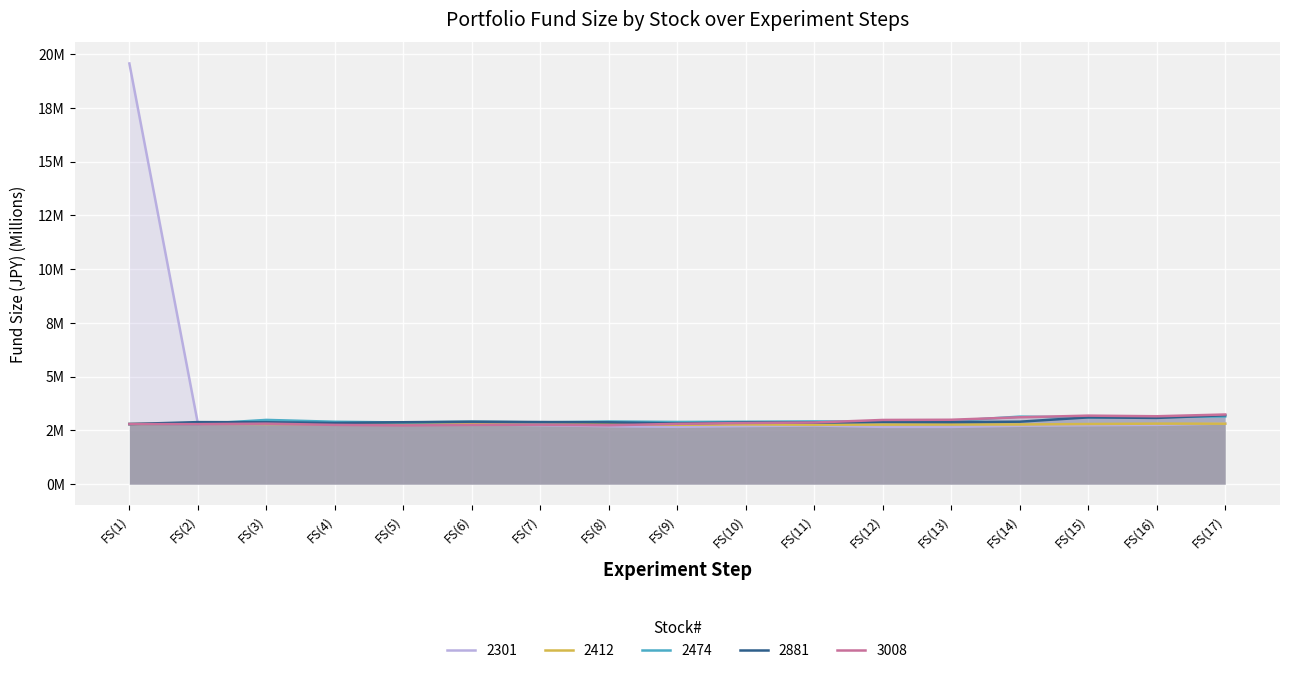

Where is the first local minimum for 2881?

FS(4)